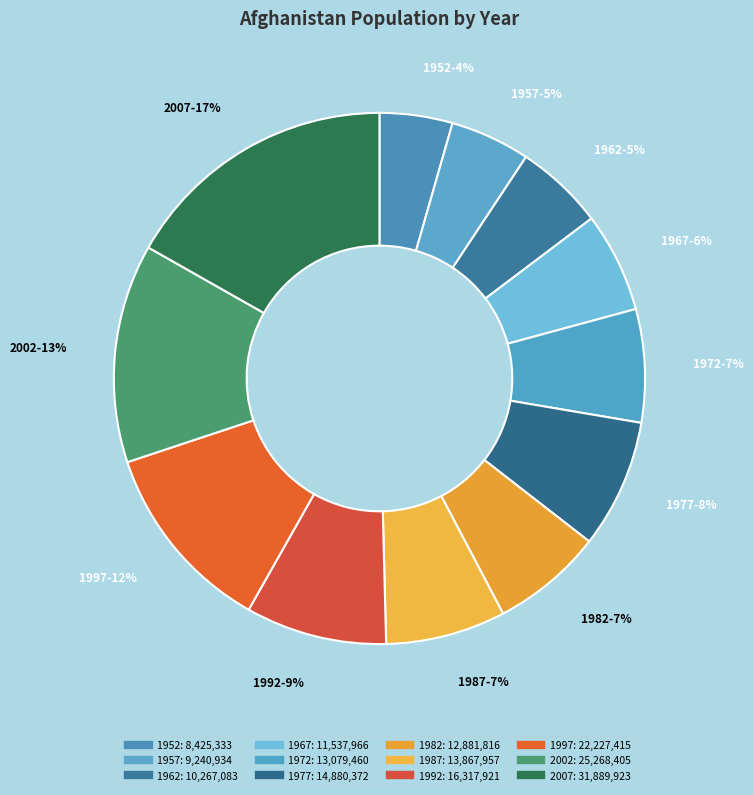

How many segments does this pie chart have?

12